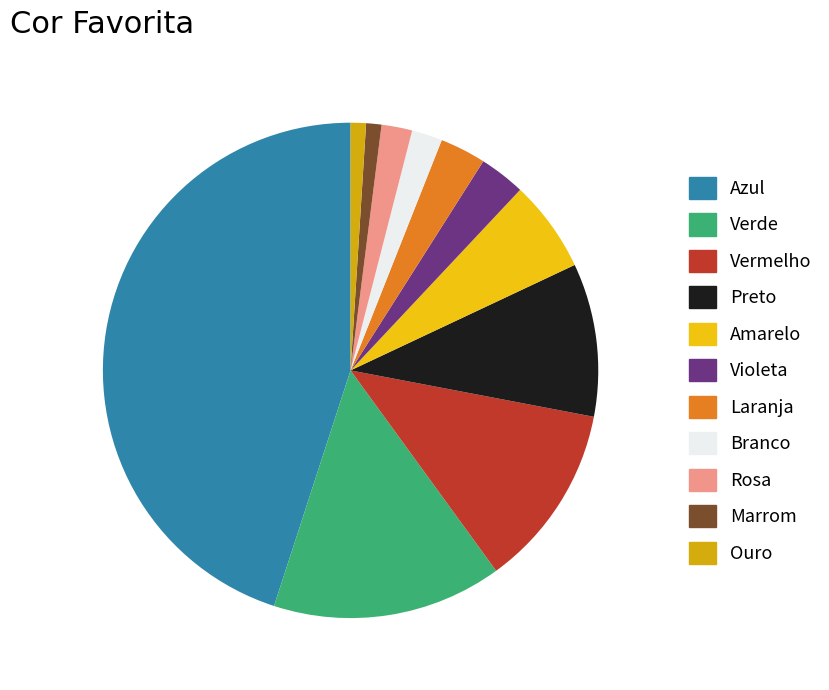

To the nearest percent, what portion does Branco represent?

2%